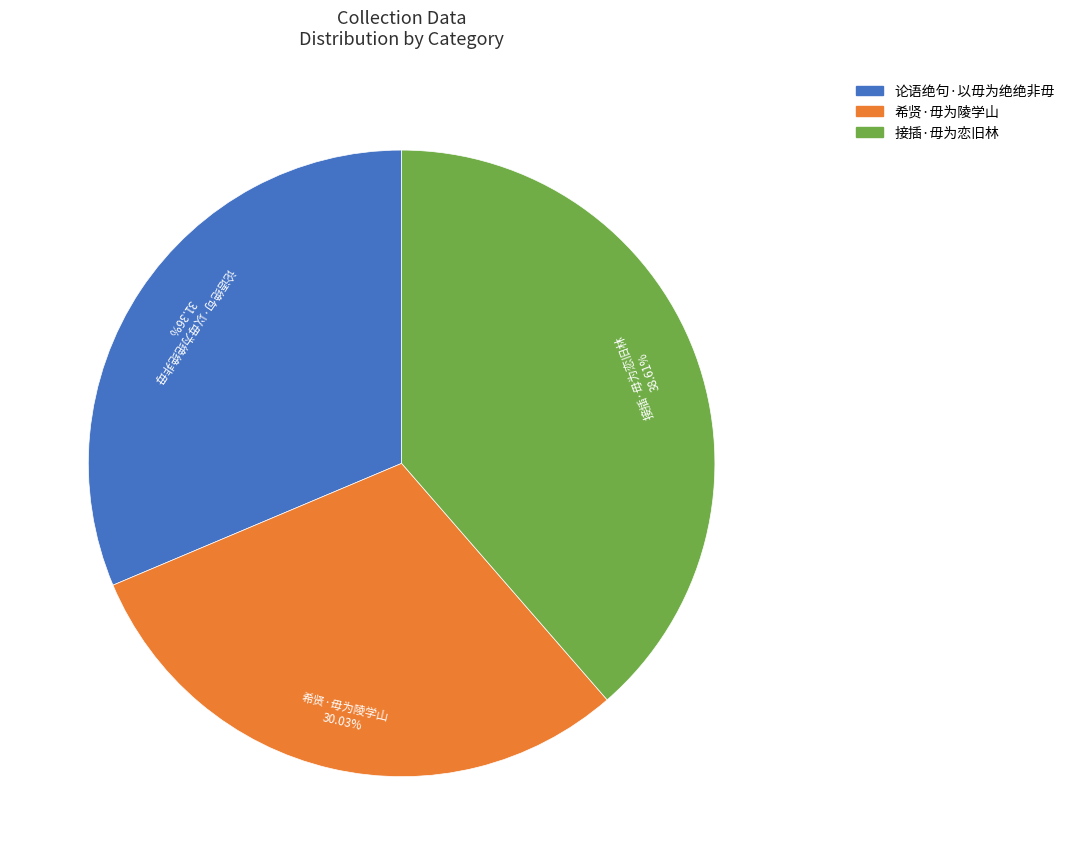

What is the largest slice in the pie chart?

接插·毋为恋旧林